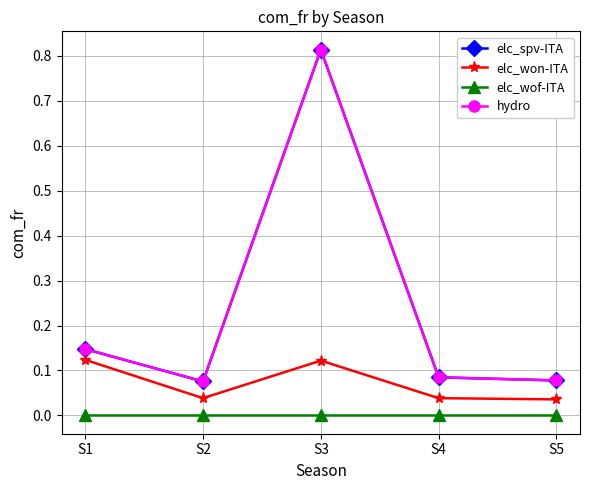

Is this an area chart (filled region under the line)?

No